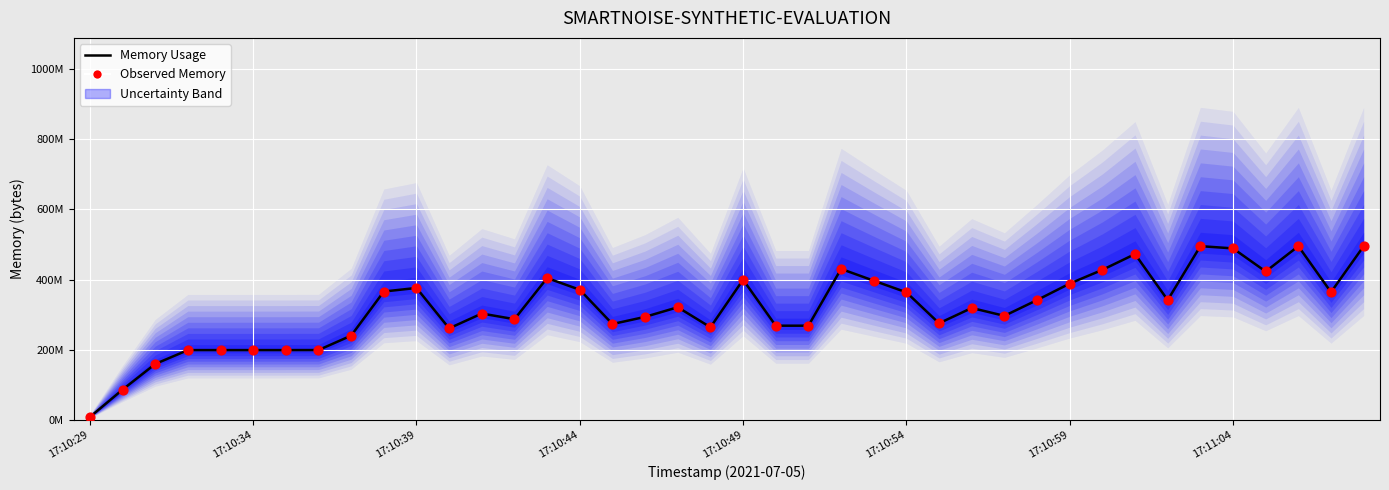

Is the value of Memory Usage at 38 greater than the value of Observed Memory at 19?

Yes